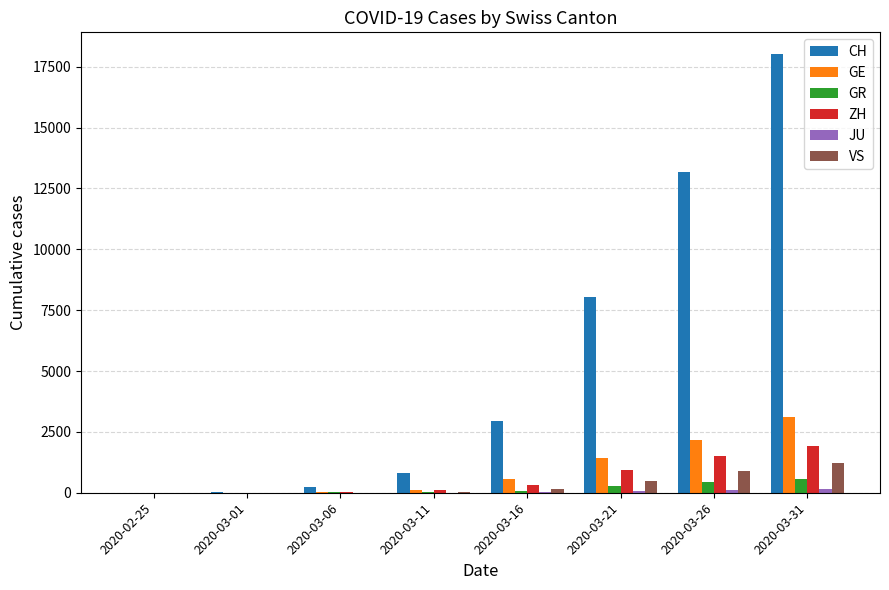

How many groups of bars are there?

8